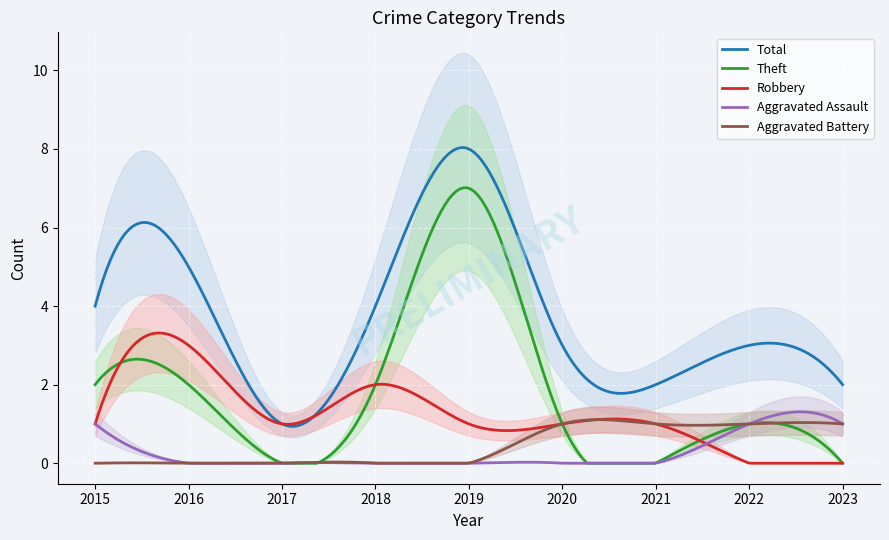

Reading right to left, what are all the values shown in this chart?

Aggravated Assault: 1	1	0	0	0	0	0	0	1
Aggravated Battery: 1	1	1	1	0	0	0	0	0
Robbery: 0	0	1	1	1	2	1	3	1
Theft: 0	1	0	1	7	2	0	2	2
Total: 2	3	2	3	8	4	1	5	4